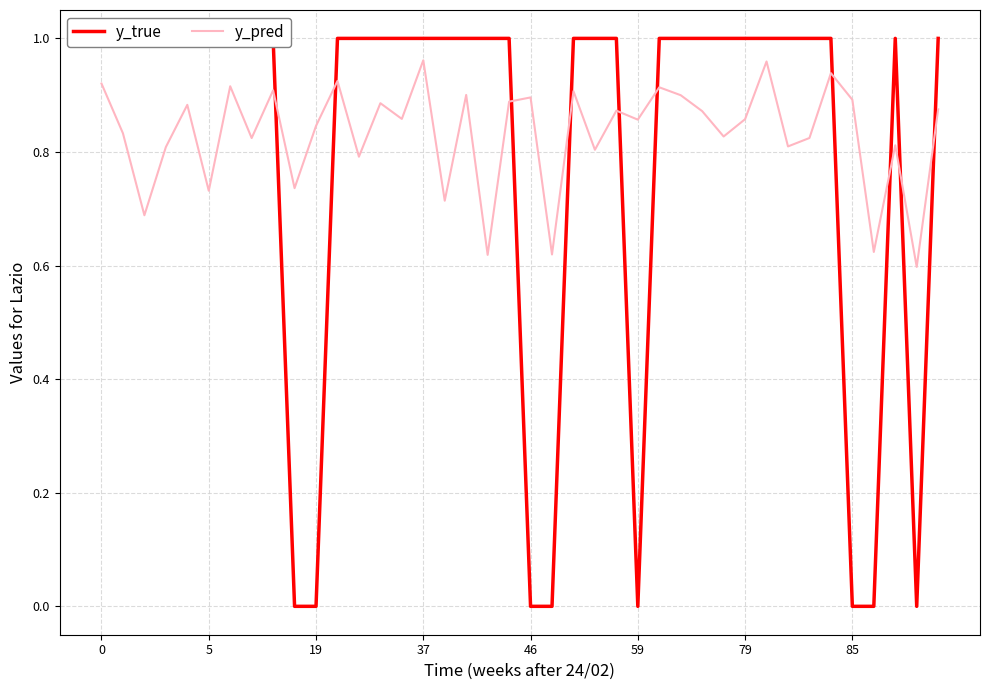

What is the label of the 12th point from the right?

28